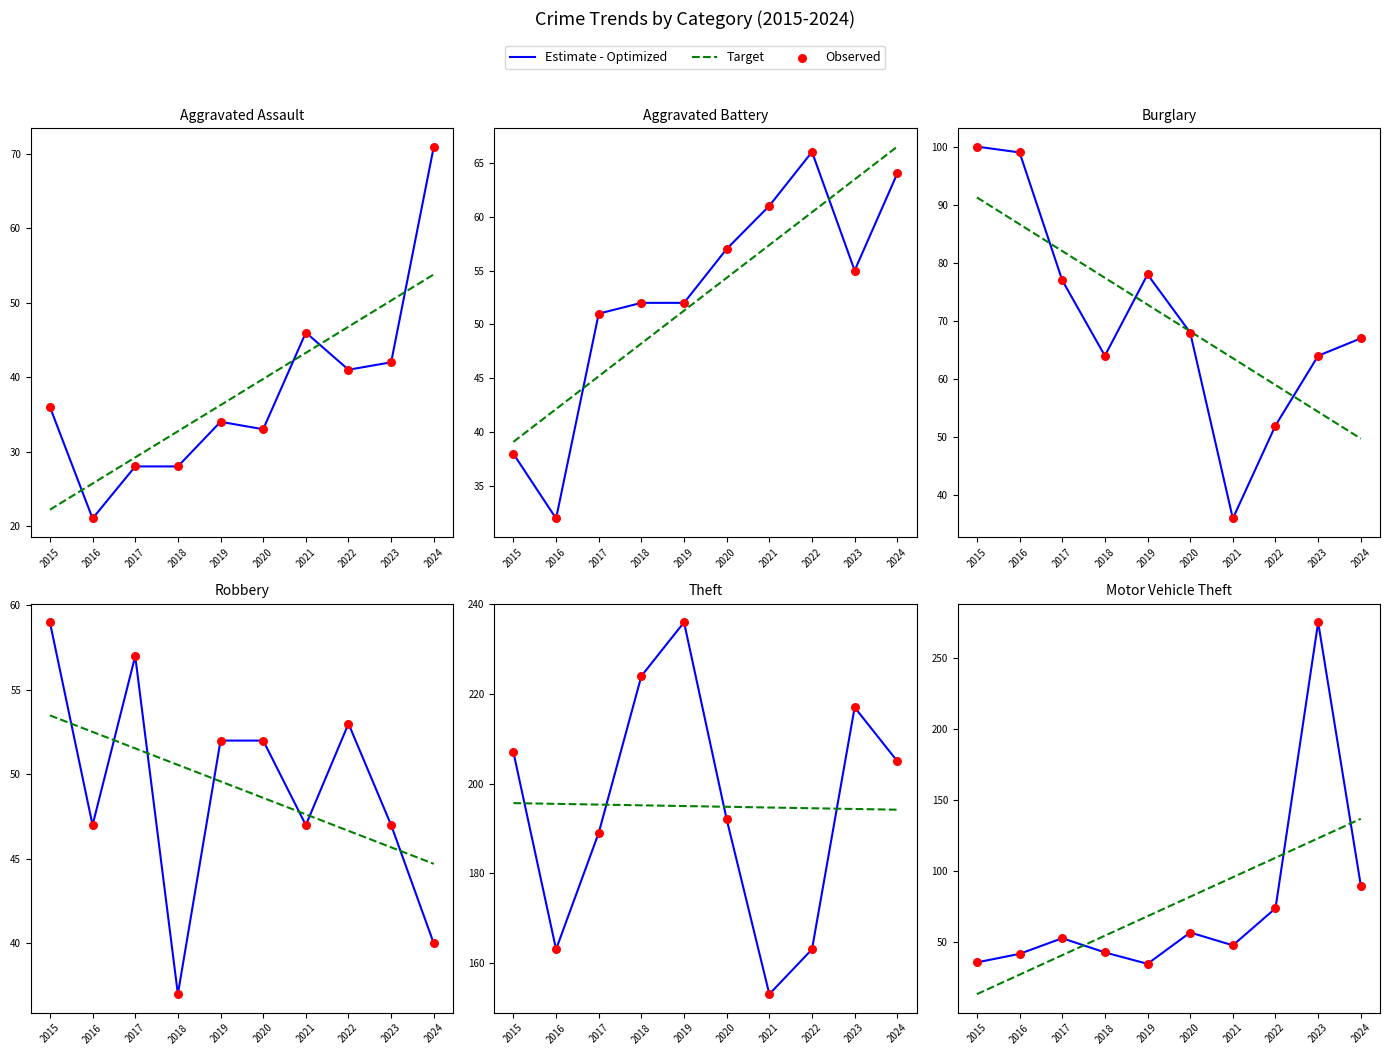

Which series has the largest total across all categories?

Target